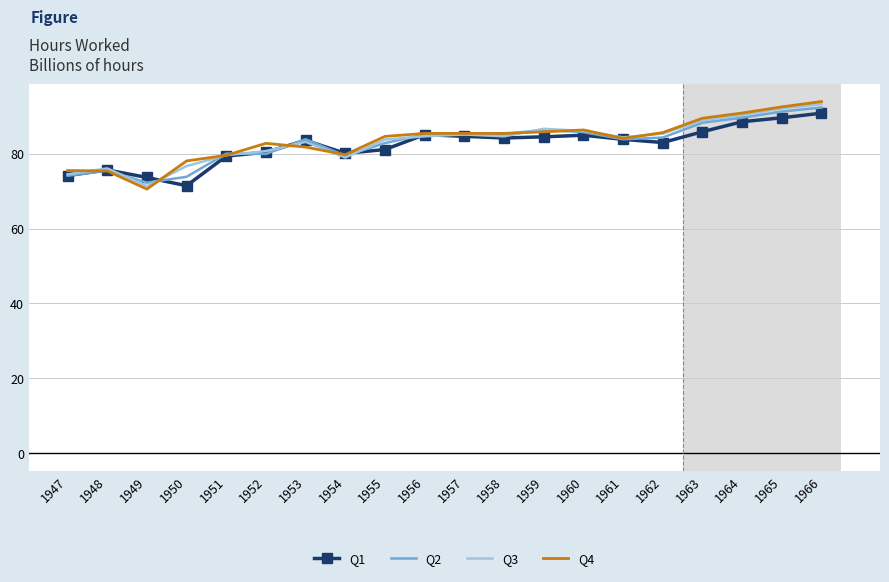

The Q3 series shows 92.1 at 1965. True or false?

True